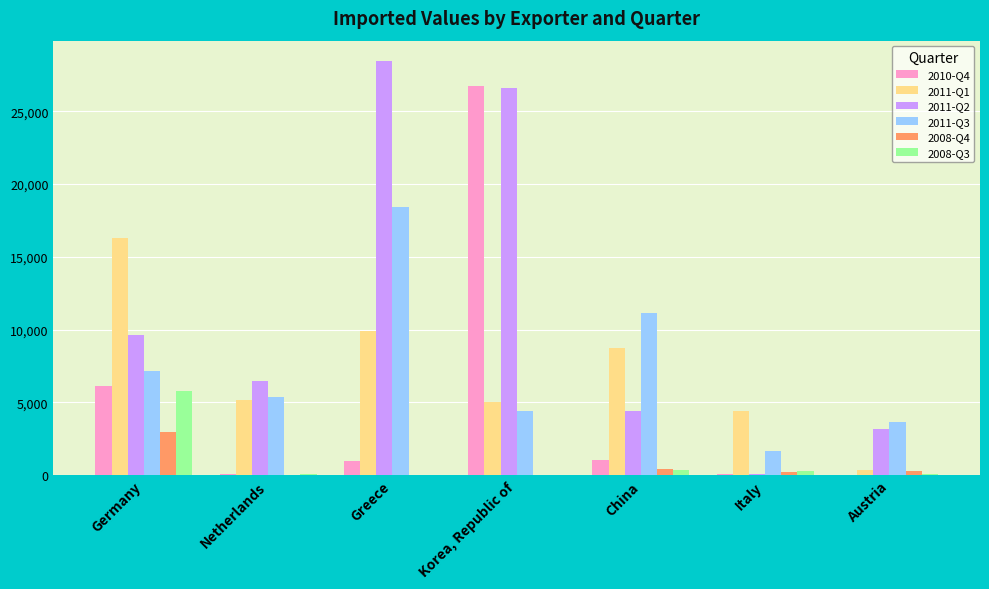

Is the value of 2008-Q3 at Austria greater than the value of 2011-Q2 at China?

No